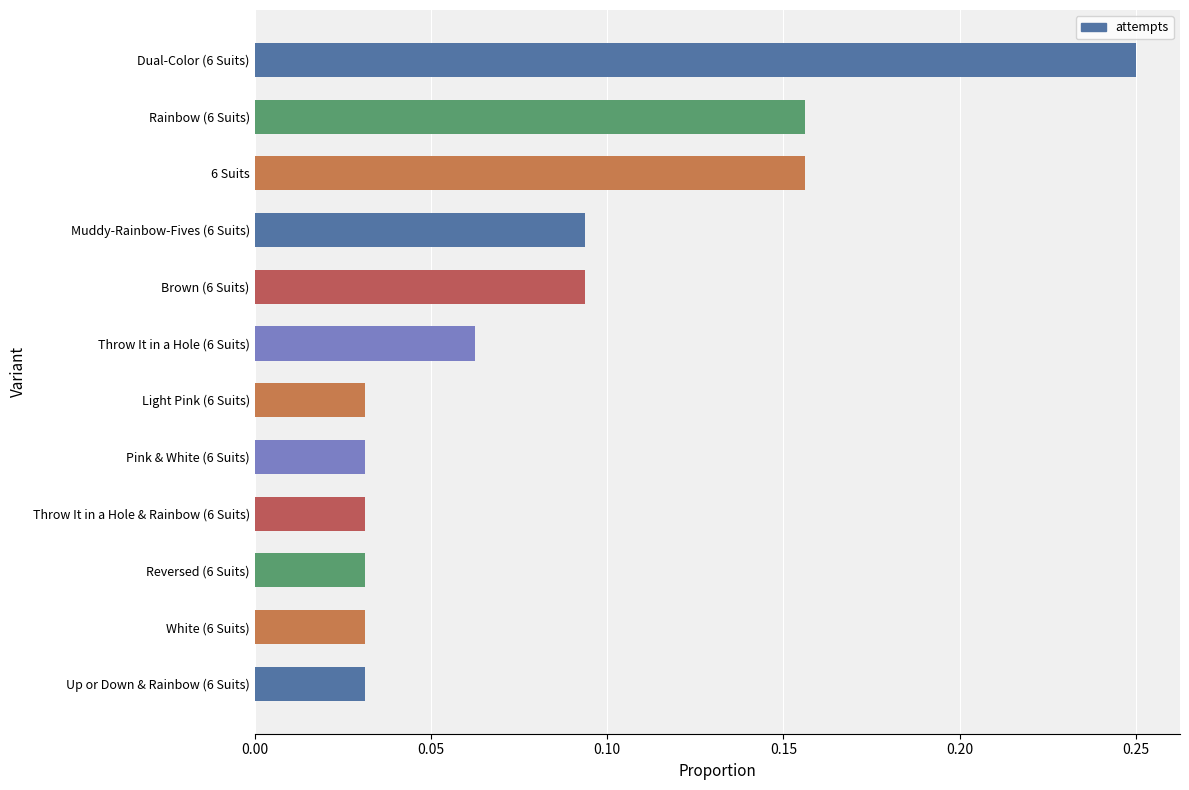

How many values are between 0 and 1?

12